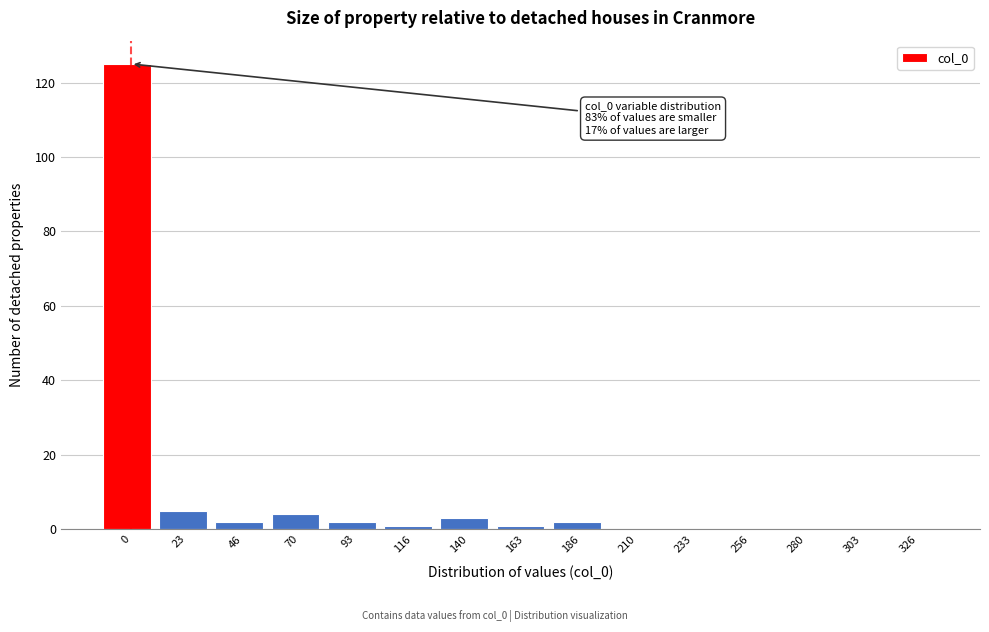

Reading left to right, what are all the values shown in this chart?

0=125	23=5	46=2	70=4	93=2	116=1	140=3	163=1	186=2	210=0	233=0	256=0	280=0	303=0	326=0